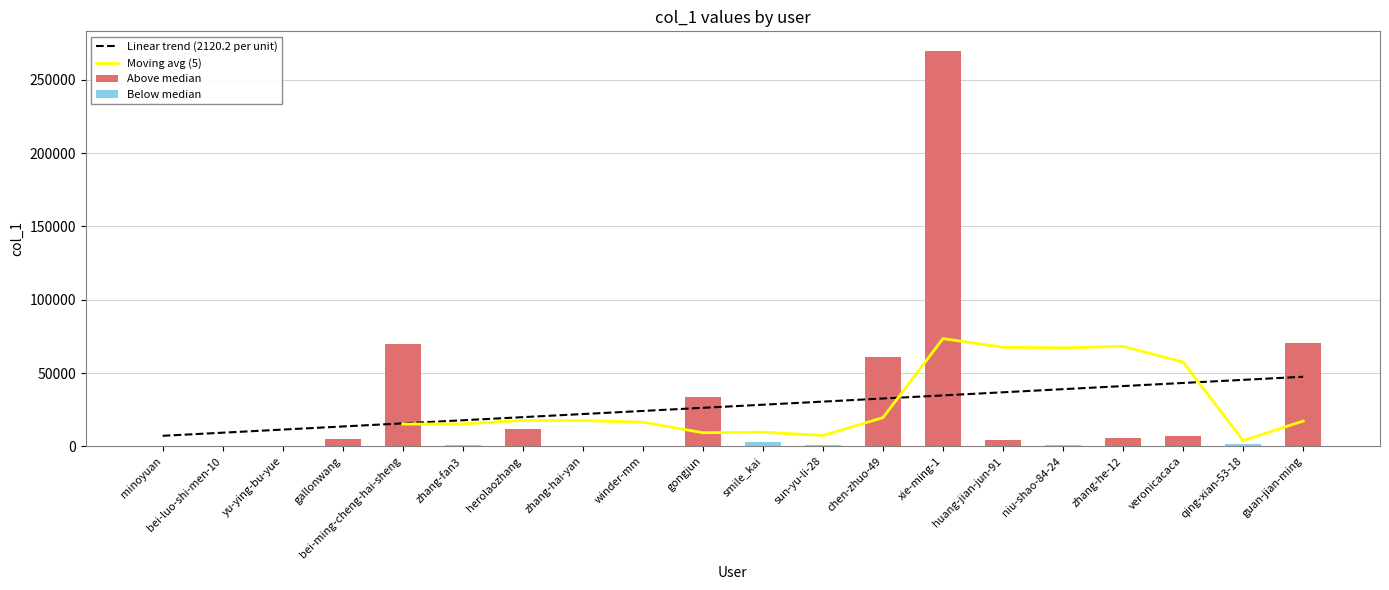

Rank the categories by value from highest to lowest.

xie-ming-1, guan-jian-ming, bei-ming-cheng-hai-sheng, chen-zhuo-49, gongjun, herolaozhang, veronicacaca, zhang-he-12, gallonwang, huang-jian-jun-91, minoyuan, bei-luo-shi-men-10, yu-ying-bu-yue, zhang-fan3, zhang-hai-yan, winder-mm, smile_kai, sun-yu-li-28, niu-shao-84-24, qing-xian-53-18